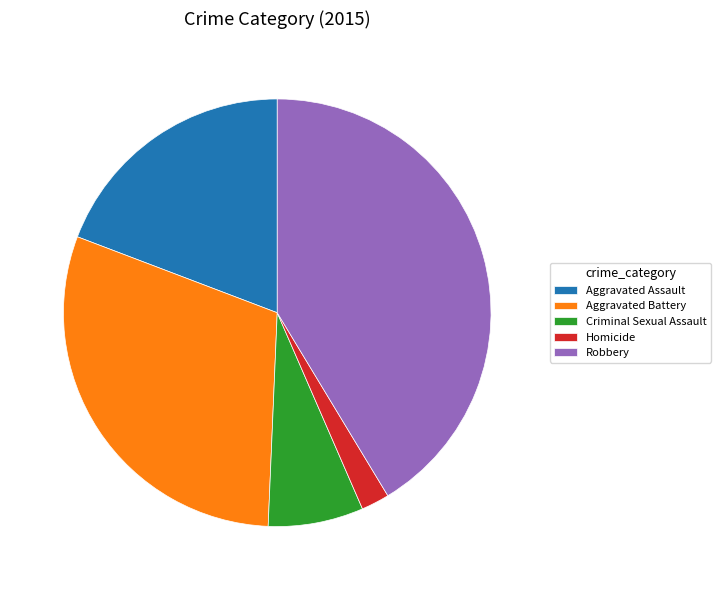

How many segments does this pie chart have?

5